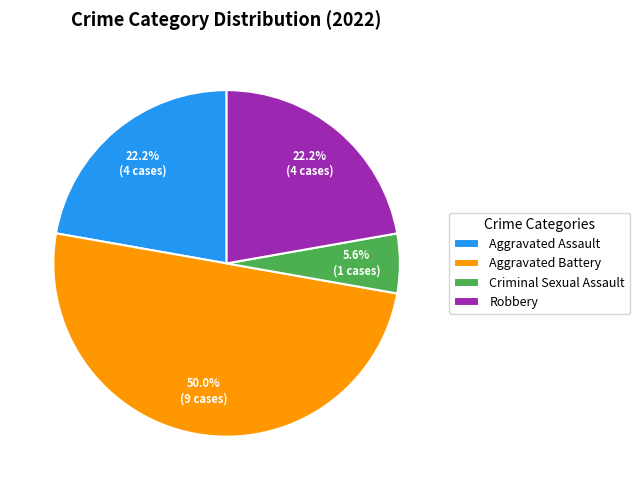

How many segments does this pie chart have?

4